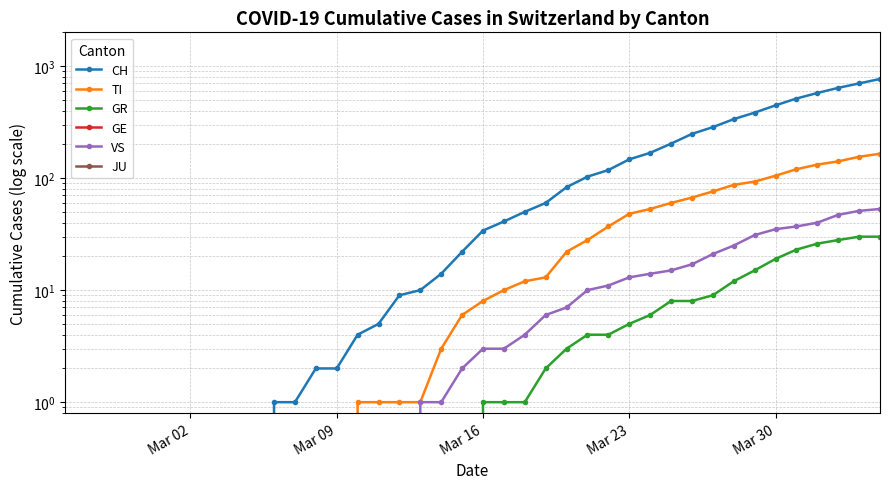

What is the value of the VS point at the 28th from the left?

13